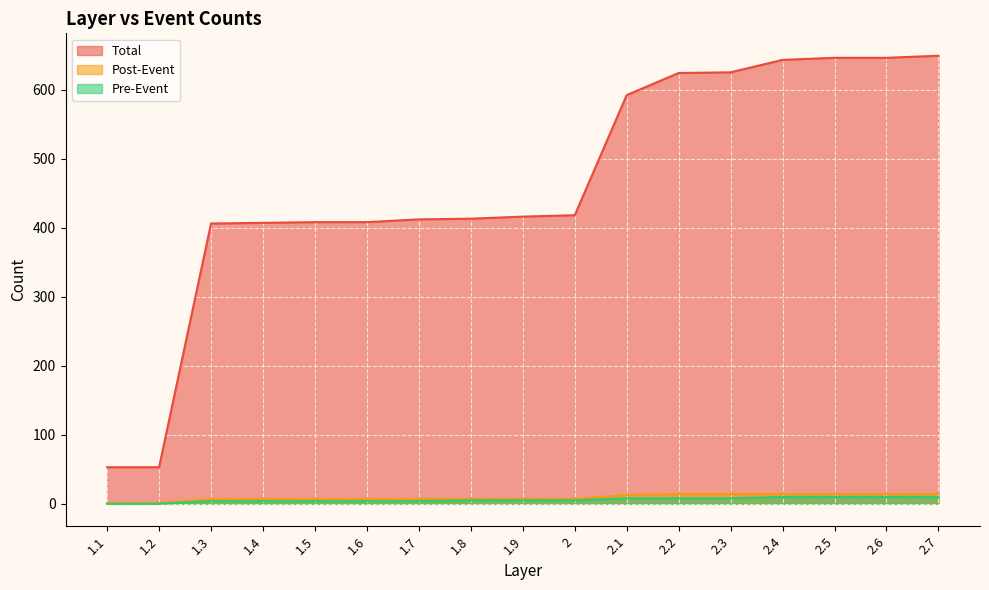

What is the sum of all Total values?

7819